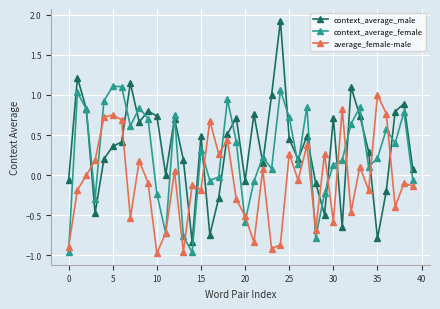

After their last crossing, which series has the higher values: average_female-male or context_average_male?

context_average_male